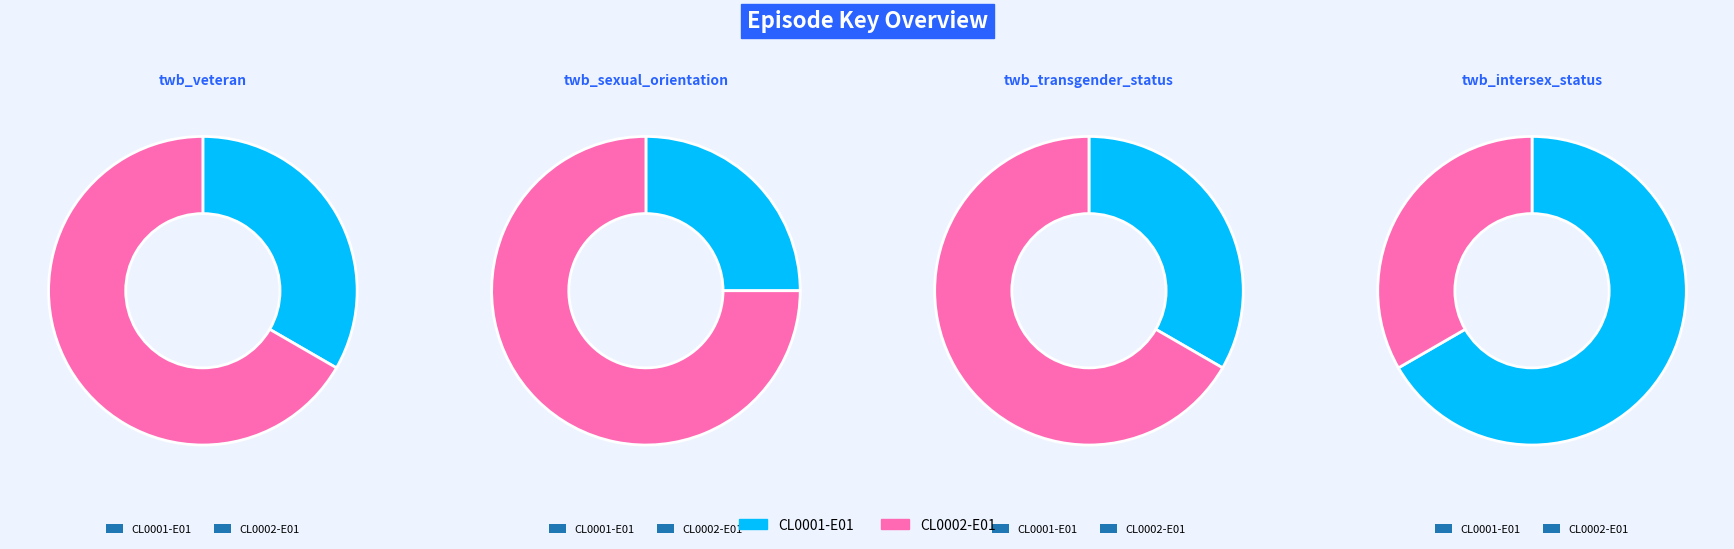

What is the smallest slice in the pie chart?

CL0001-E01